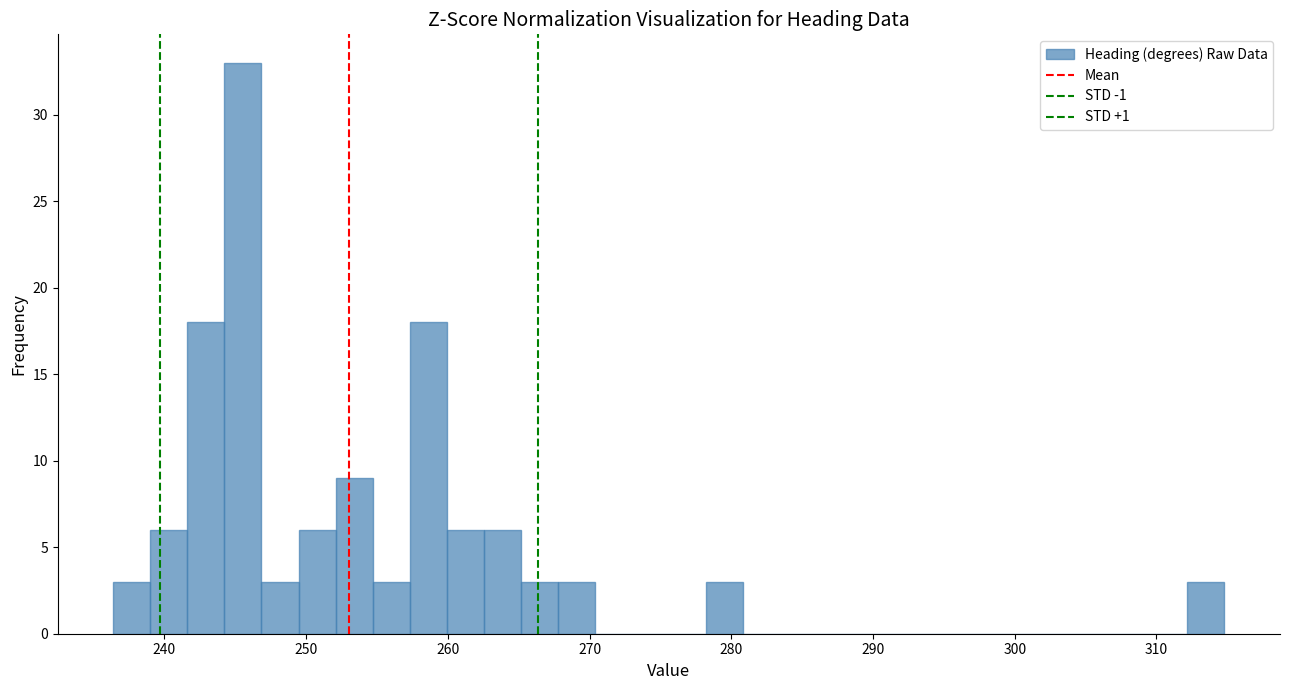

Read against the x-axis, roughly where is the centre of the tallest bar?

246